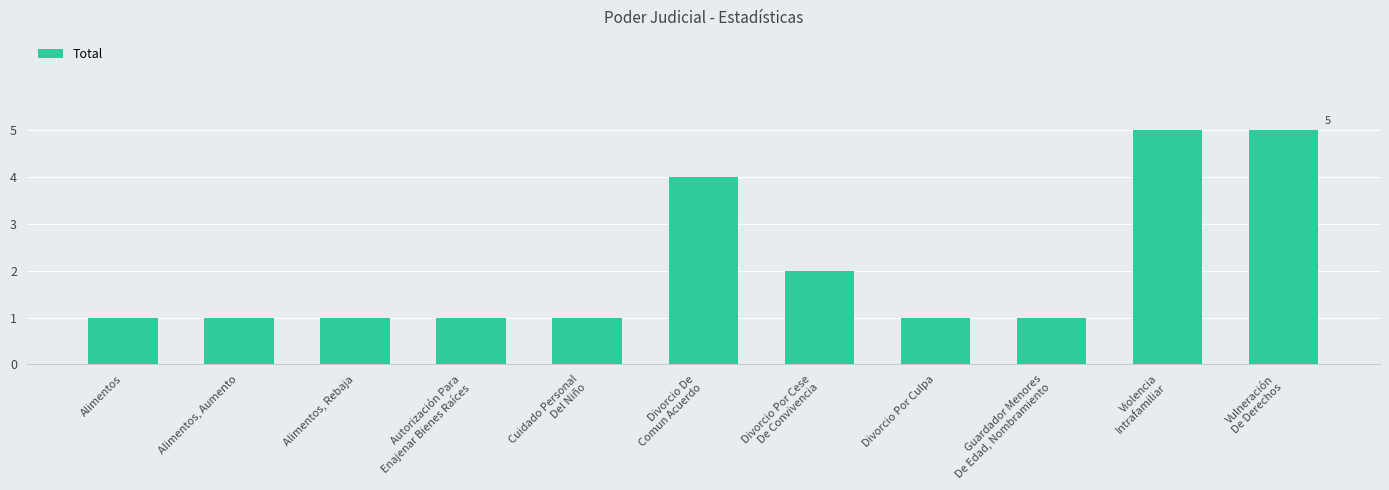

The value at Guardador Menores
De Edad, Nombramiento is 0. True or false?

False